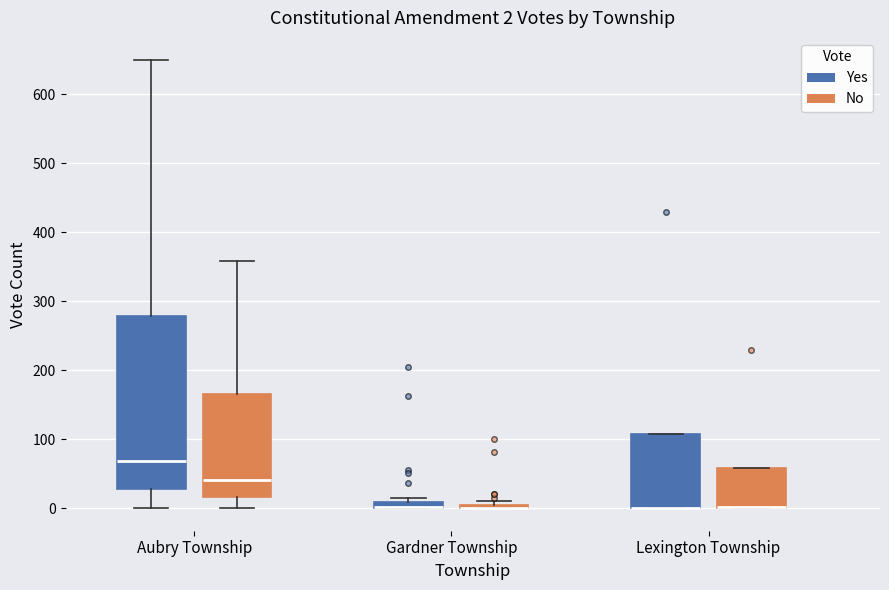

Which box is the tallest, from its lower edge to its upper edge?

Aubry Township (Yes)